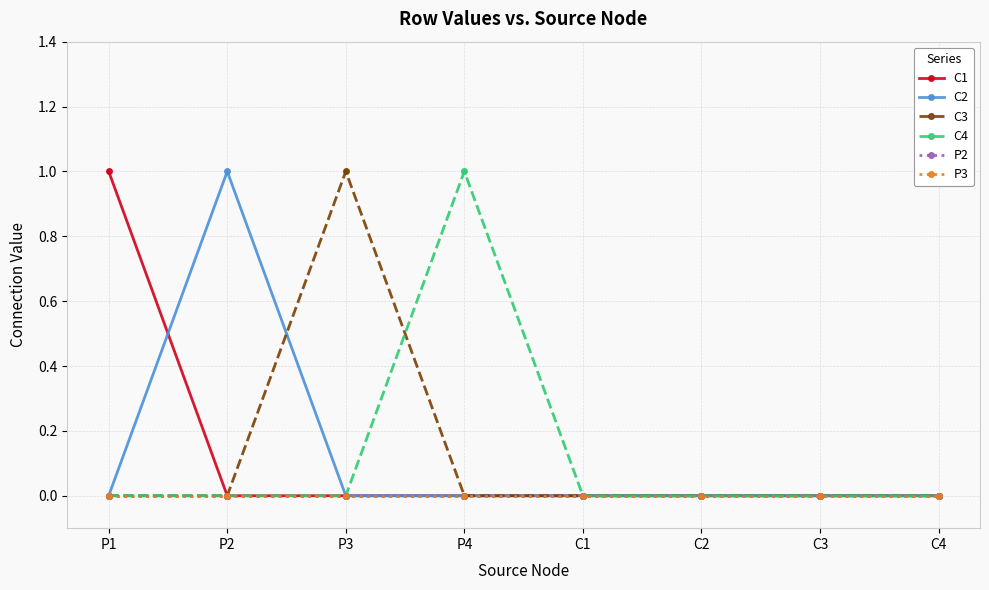

Reading right to left, what are all the values shown in this chart?

C1: 0	0	0	0	0	0	0	1
C2: 0	0	0	0	0	0	1	0
C3: 0	0	0	0	0	1	0	0
C4: 0	0	0	0	1	0	0	0
P2: 0	0	0	0	0	0	0	0
P3: 0	0	0	0	0	0	0	0